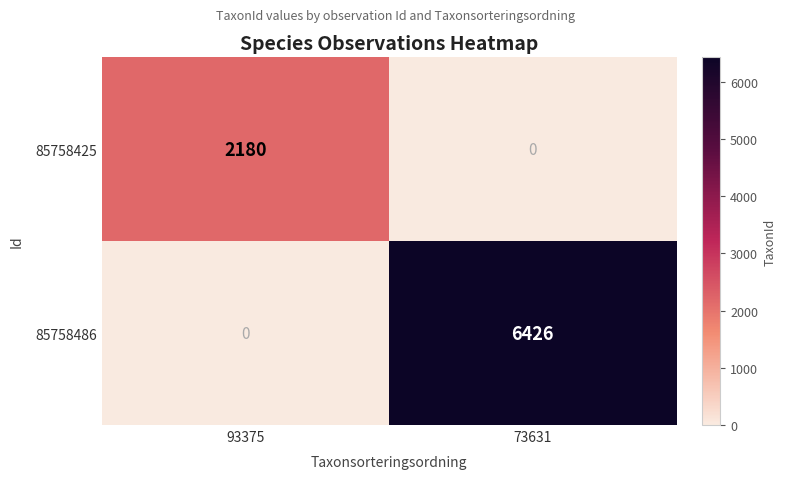

Which label corresponds to the largest value in the chart?

73631